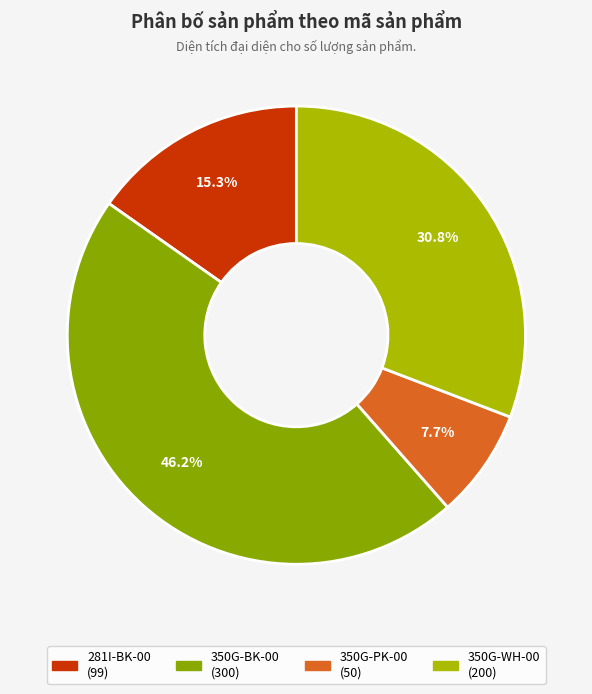

Rank the categories by value from highest to lowest.

350G-BK-00, 350G-WH-00, 281I-BK-00, 350G-PK-00